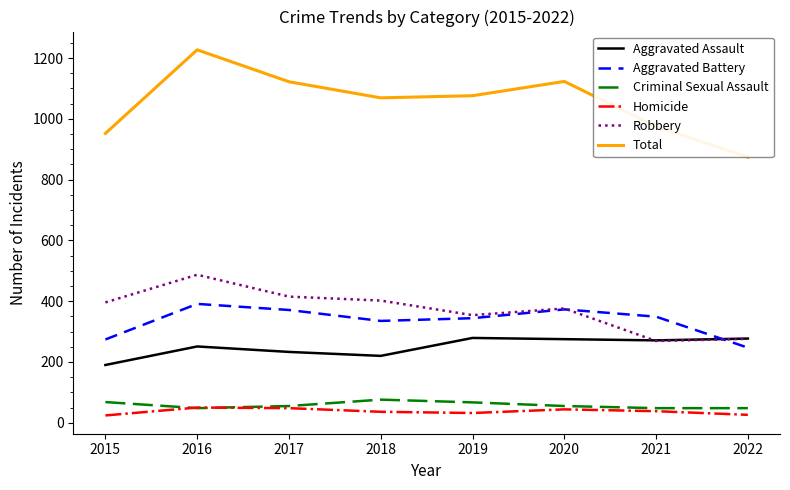

What is the spread (max minus min) of values at 2018?

1033